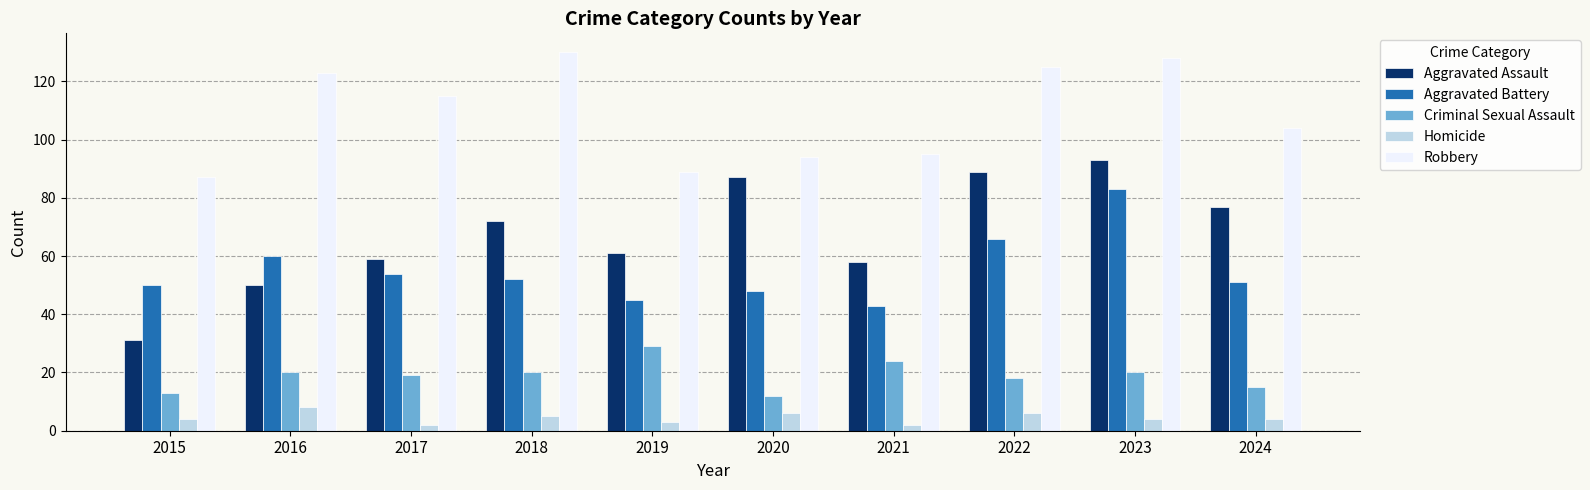

Reading right to left, what are all the values shown in this chart?

Aggravated Assault: 77	93	89	58	87	61	72	59	50	31
Aggravated Battery: 51	83	66	43	48	45	52	54	60	50
Criminal Sexual Assault: 15	20	18	24	12	29	20	19	20	13
Homicide: 4	4	6	2	6	3	5	2	8	4
Robbery: 104	128	125	95	94	89	130	115	123	87